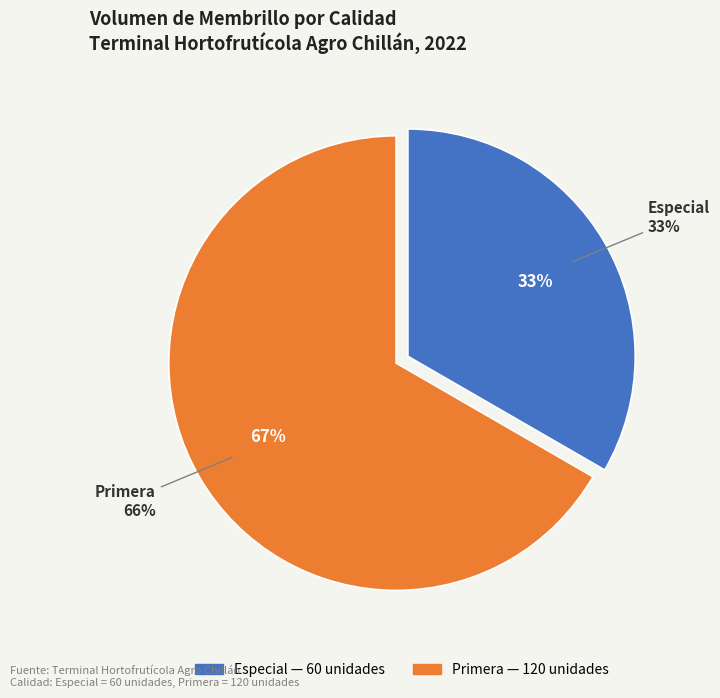

To the nearest percent, what is the average slice percentage?

50%